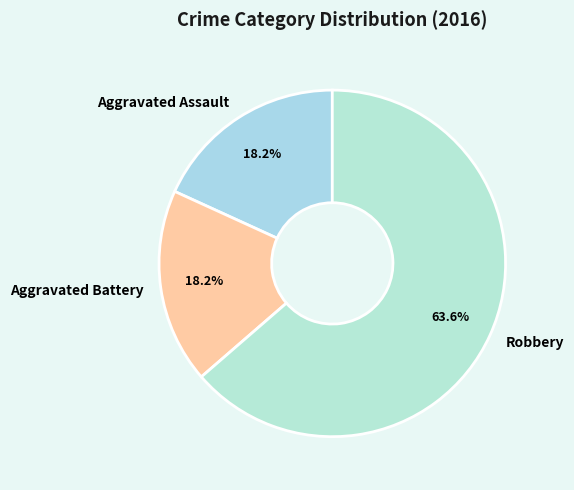

Which category has the biggest portion of the pie?

Robbery